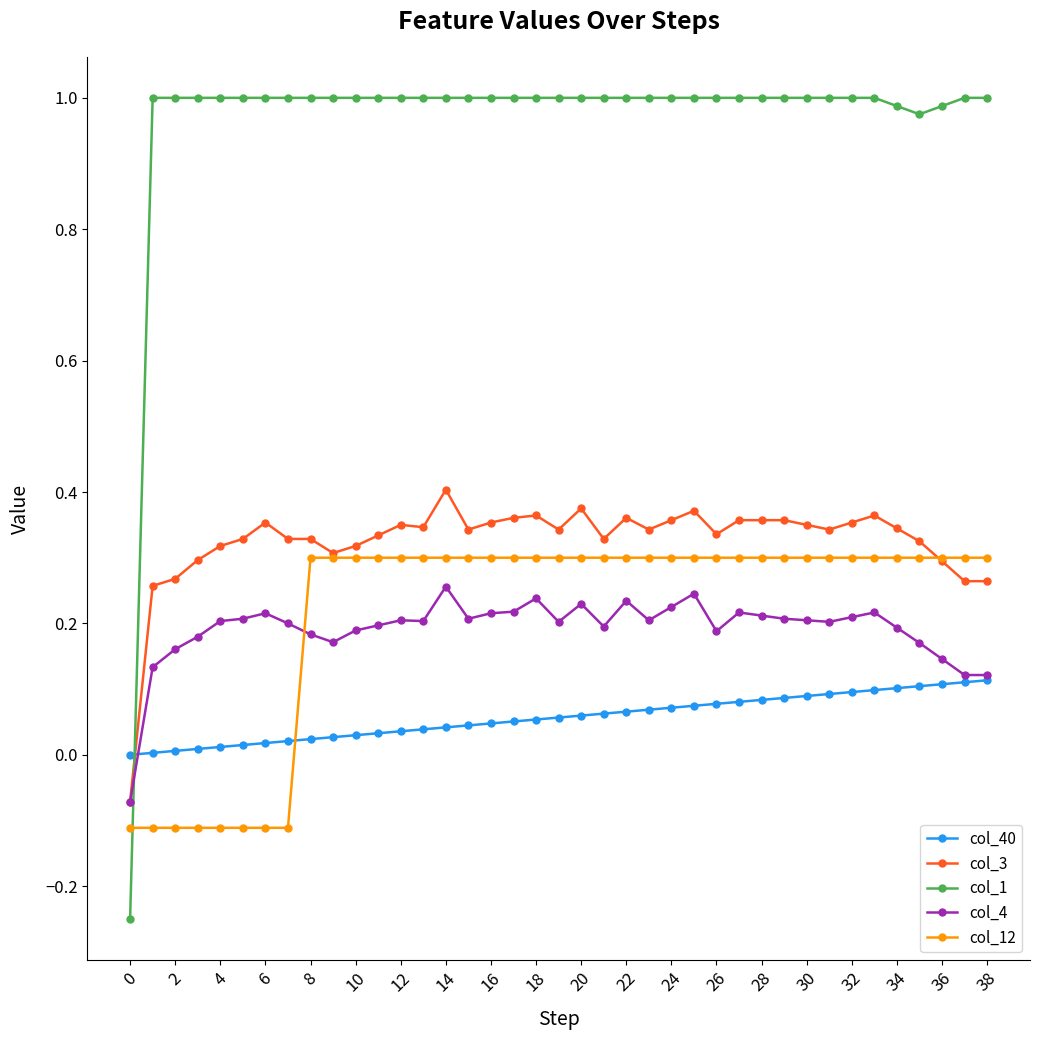

Which series ends up on top after the final intersection of col_12 and col_1?

col_1